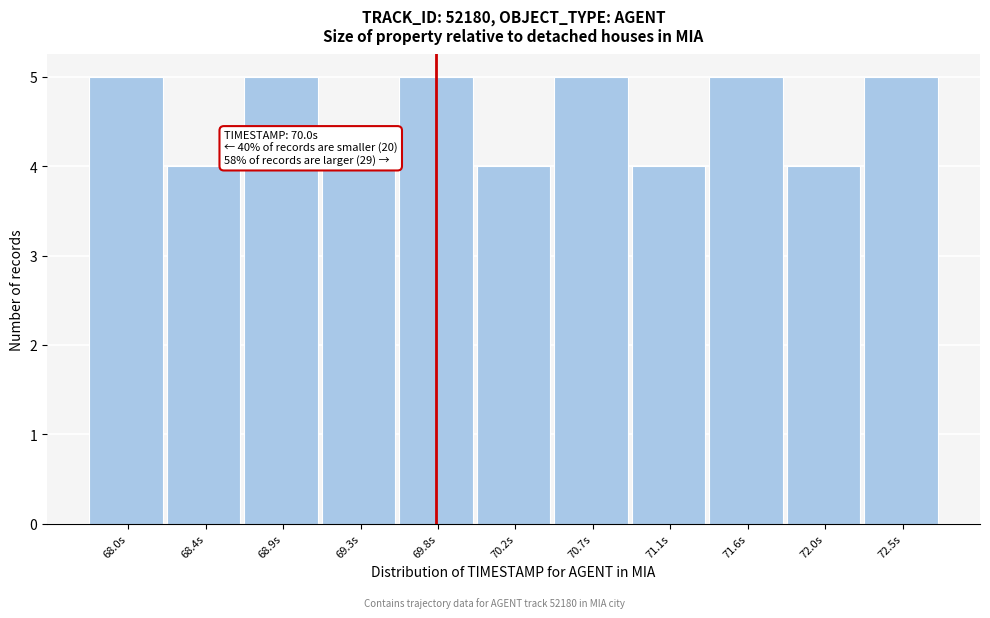

Reading left to right, list all the values displayed in this chart.

5	4	5	4	5	4	5	4	5	4	5